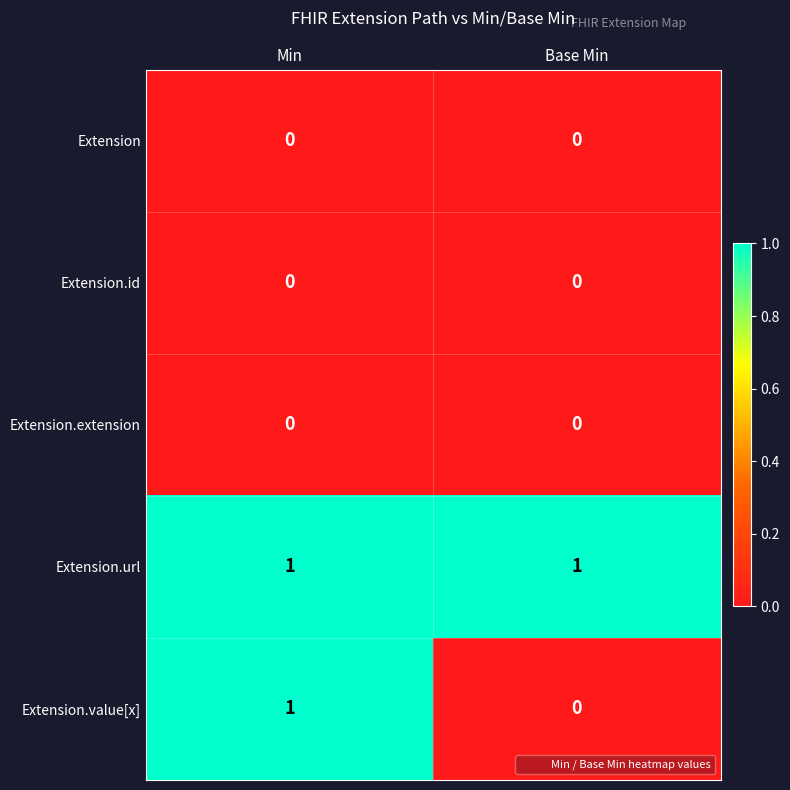

Between Min and Base Min, which series saw the biggest shift?

Extension.value[x]